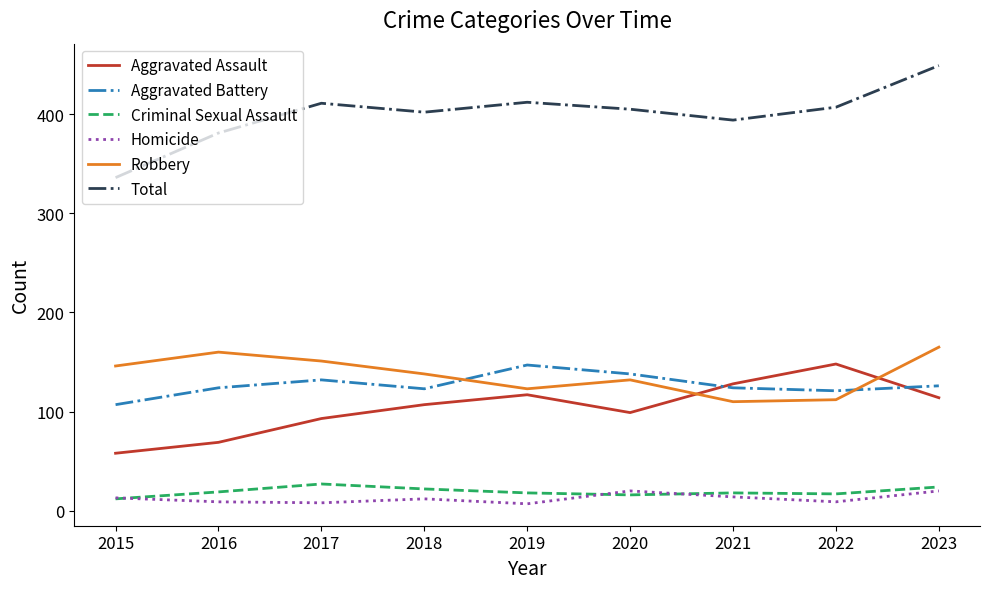

True or false: Total has a value of 213 at 2015.

False